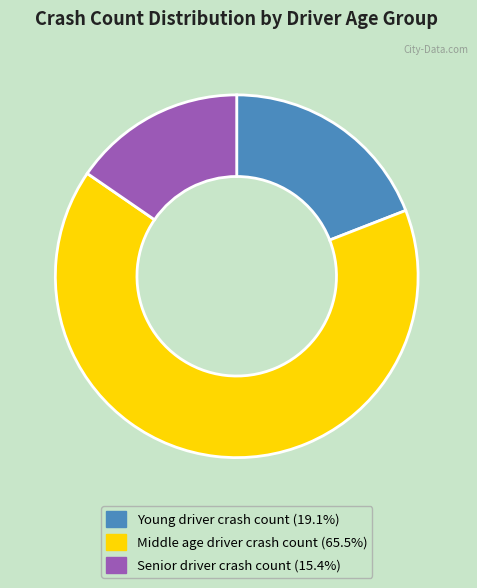

Is the sum of Middle age driver crash count and Young driver crash count greater than half?

Yes